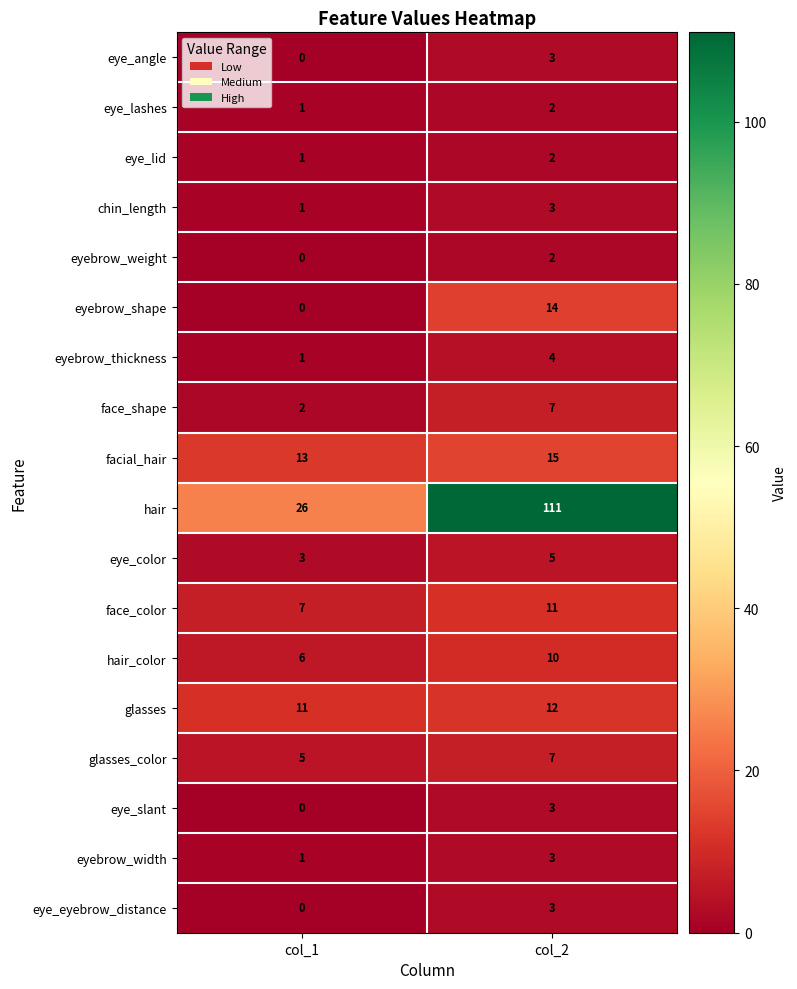

What is the greatest value displayed?

111